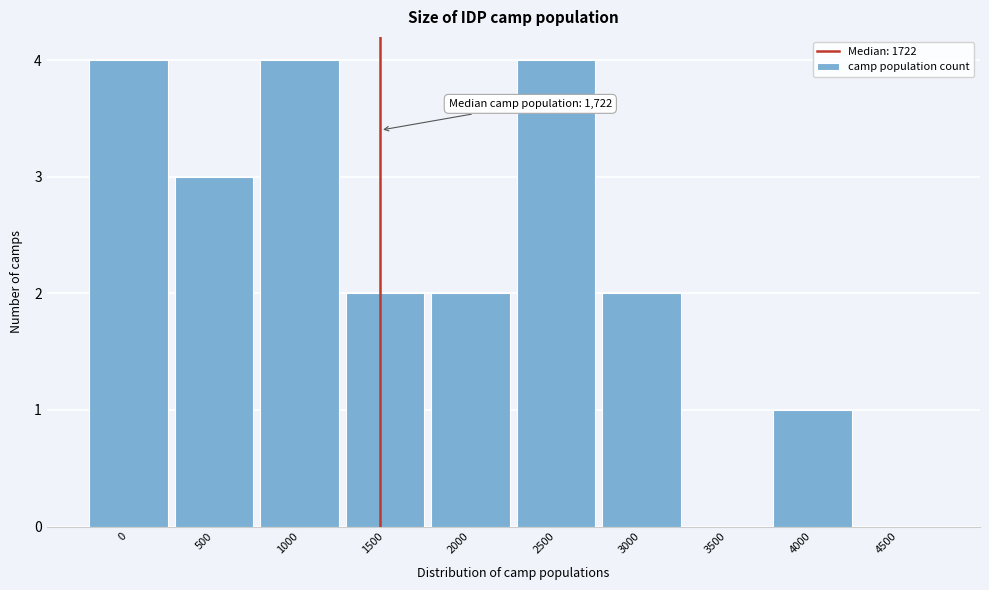

Reading right to left, what are all the values shown in this chart?

4500=0	4000=1	3500=0	3000=2	2500=4	2000=2	1500=2	1000=4	500=3	0=4